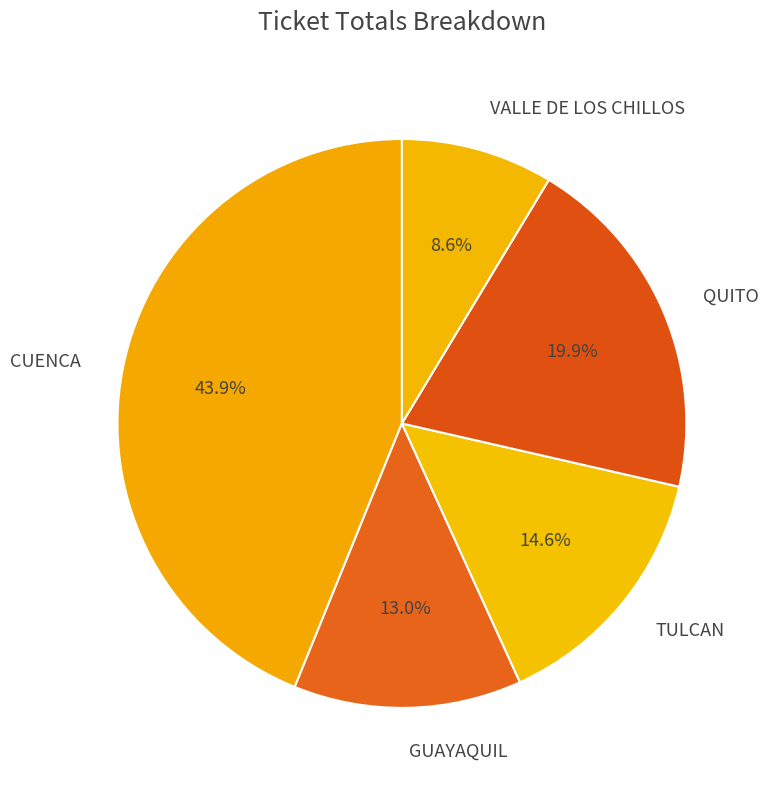

Does any single category account for the majority?

No